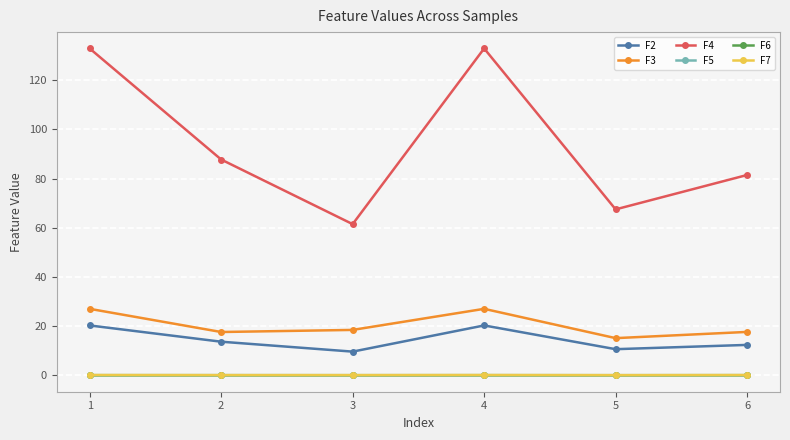

How many categories are shown in the chart?

6